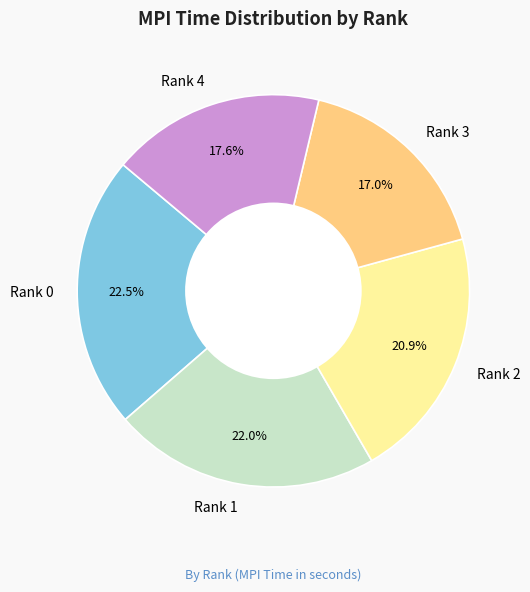

Which slice is the smallest?

Rank 3